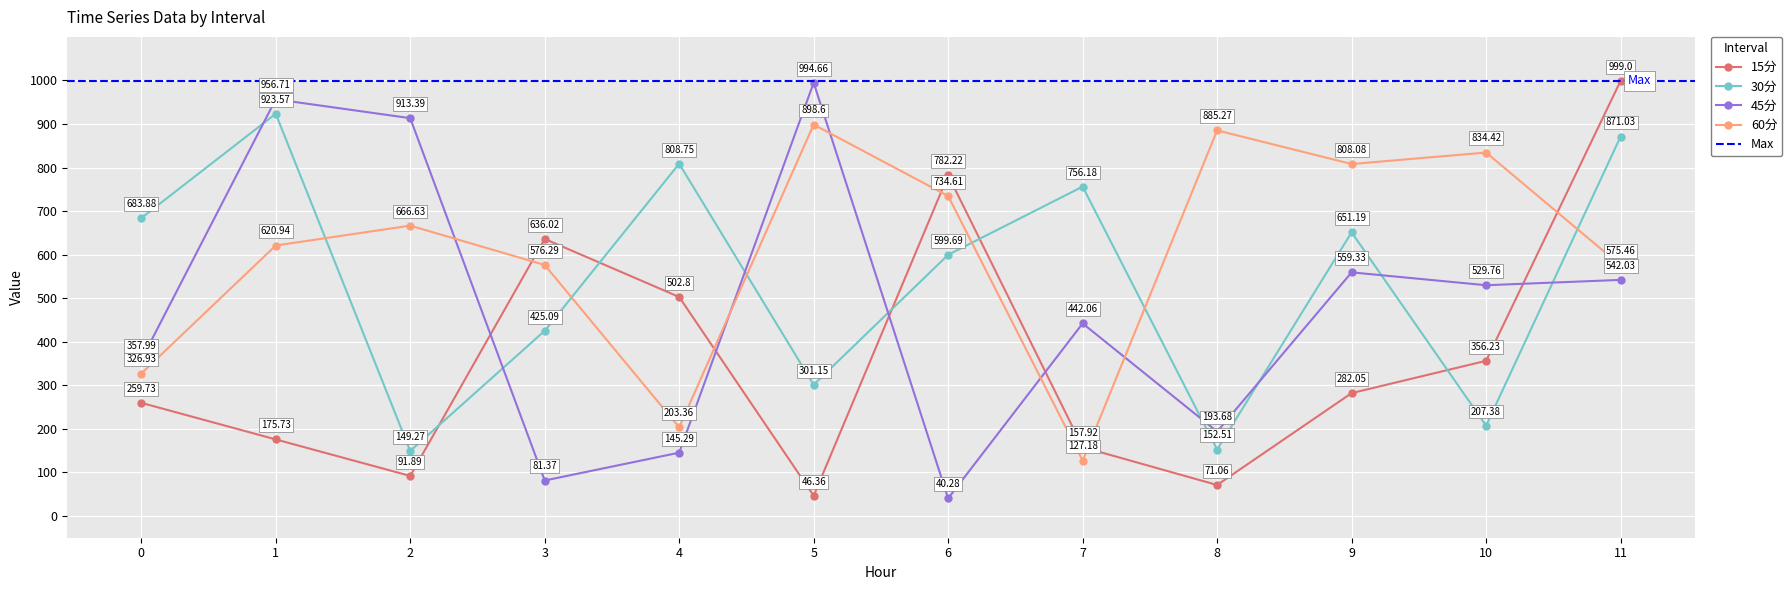

True or false: 30分 has a value of 152.5 at 8.

True